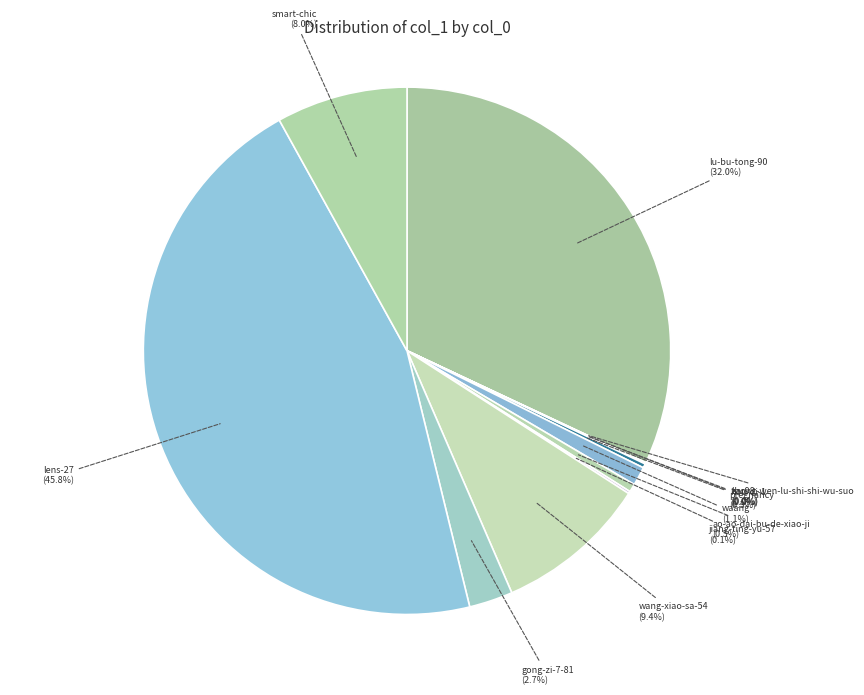

Approximately how many times larger is the value at waang compared to gong-zi-7-81?

0.4